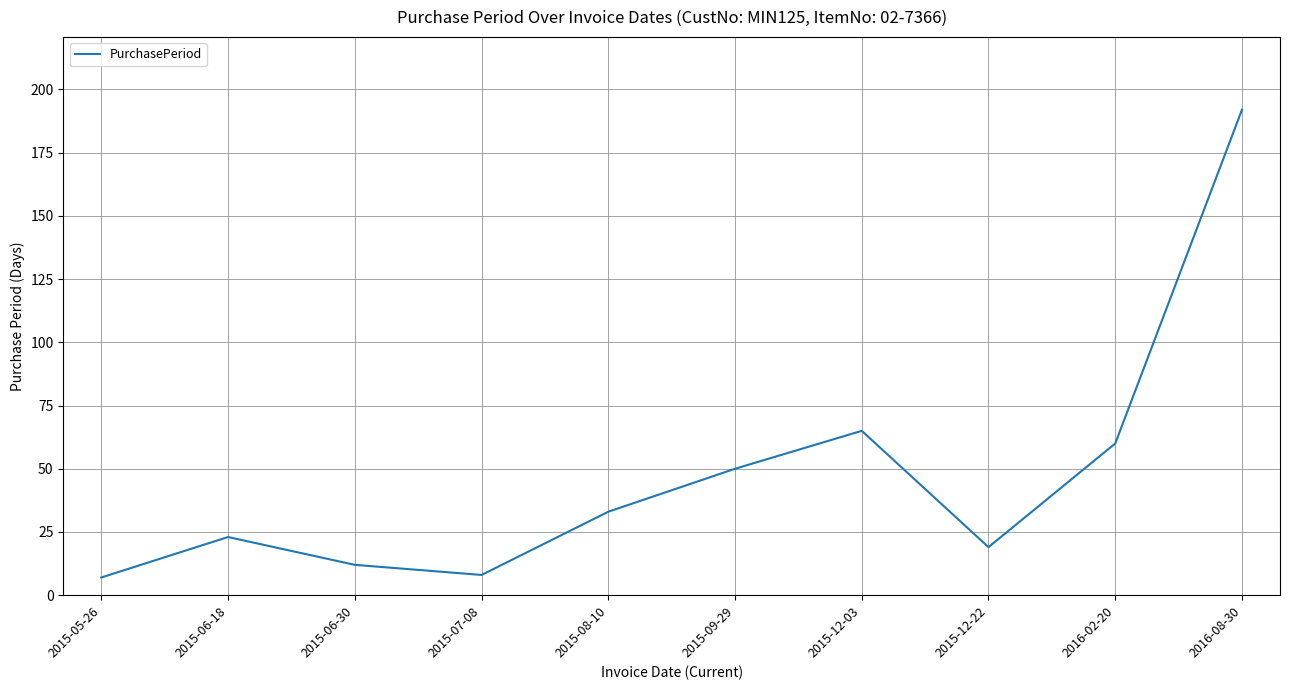

What is the change in value from 2015-06-18 to 2015-12-03?

+42